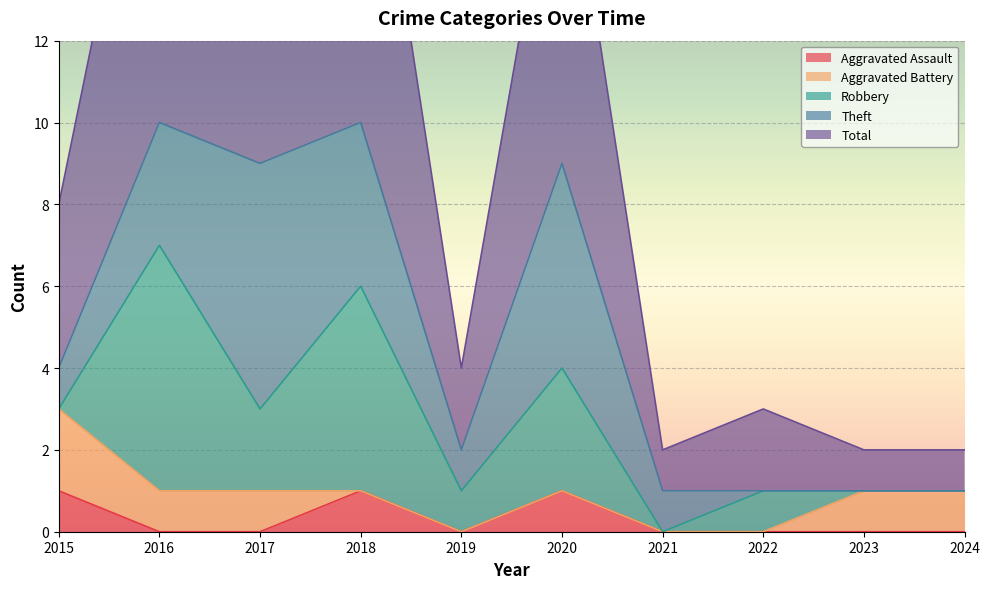

At which category does the chart reach its peak across all series?

2016